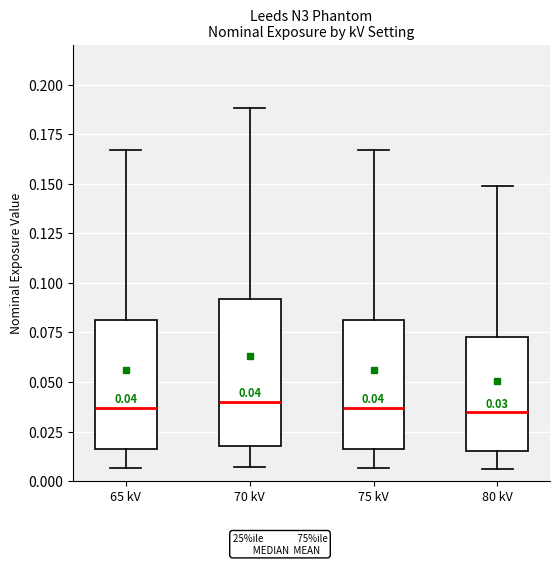

Comparing the boxes themselves (not the whiskers), which one is the tallest?

70 kV